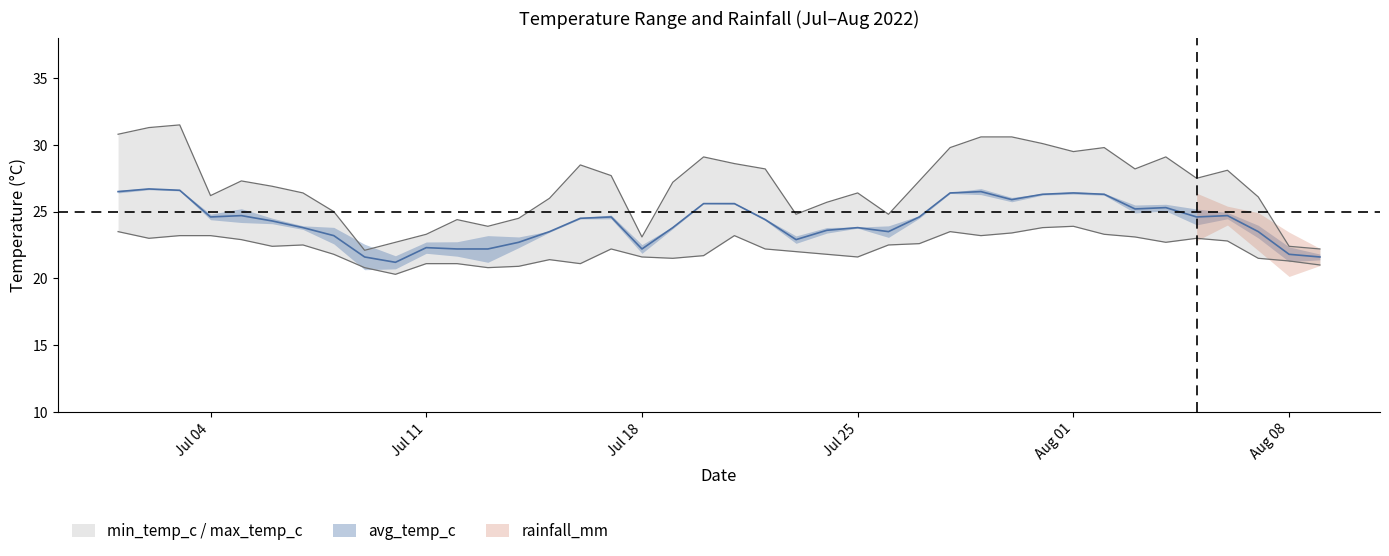

What is the spread (max minus min) of values at 2022-07-13?

3.1